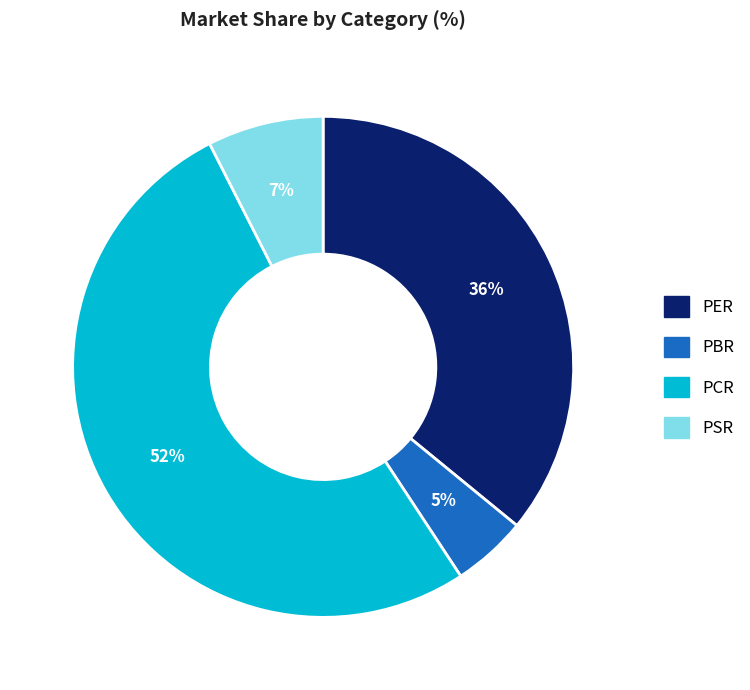

Is it true that PER is 36% of the pie?

True